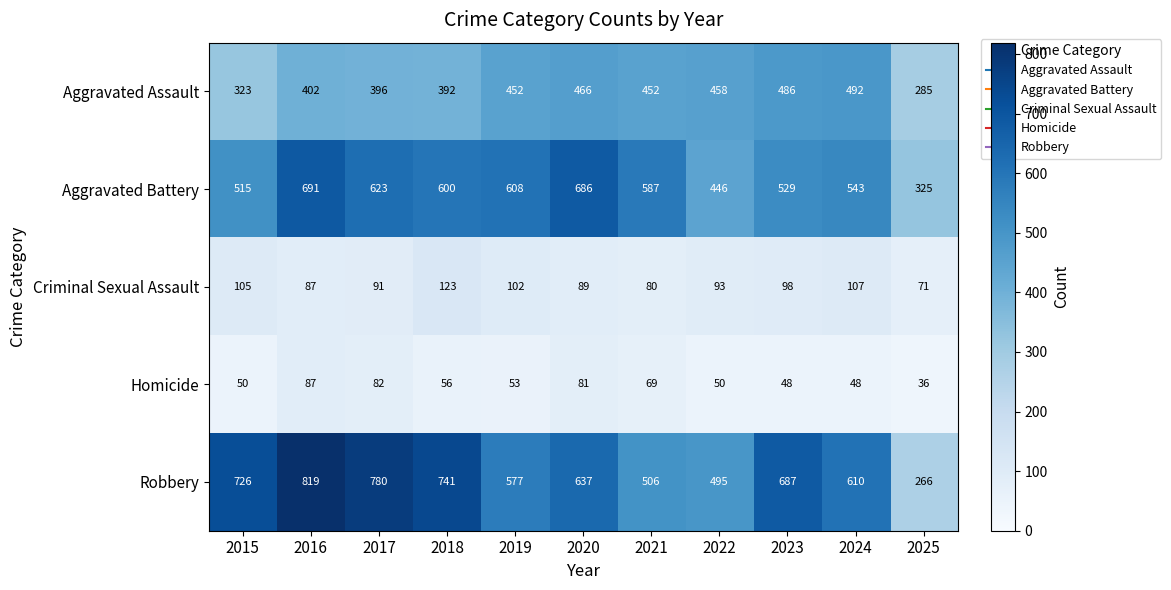

What is the spread (max minus min) of values at 2015?

676